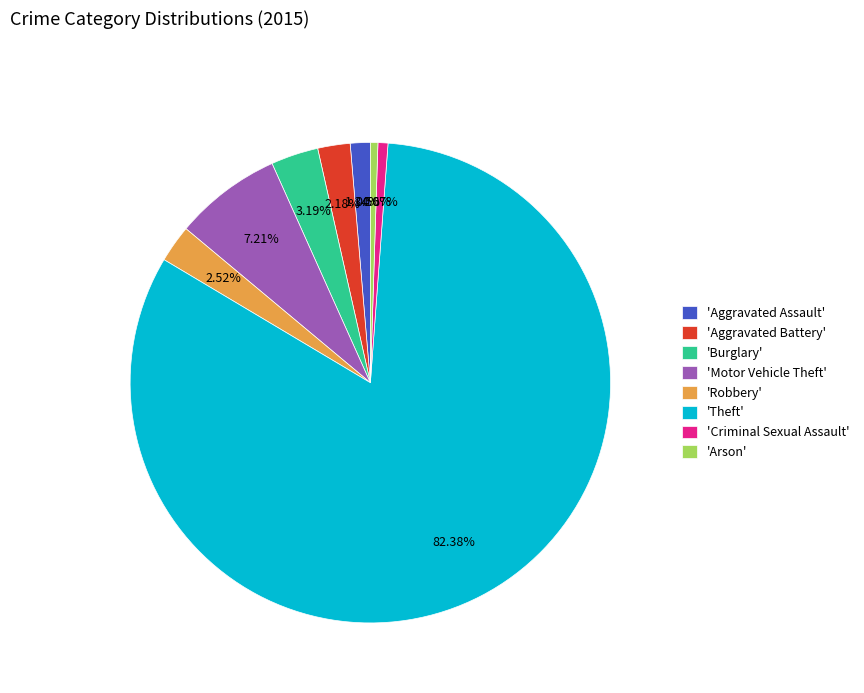

How many segments does this pie chart have?

8